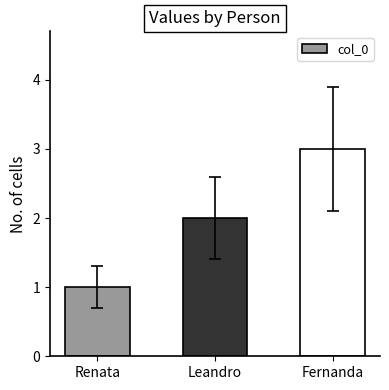

How many values are below 2?

1